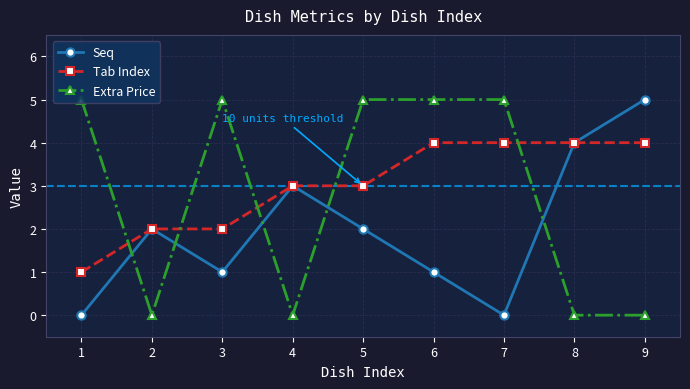

Between which two adjacent categories do Tab Index and Extra Price first intersect?

1 and 2